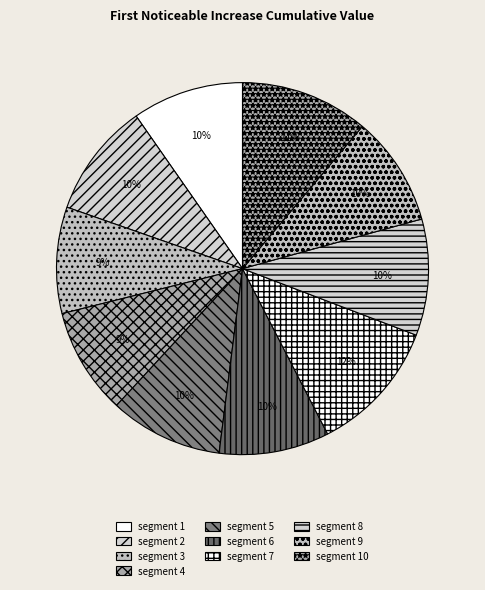

Is there any slice that represents more than half of the pie?

No